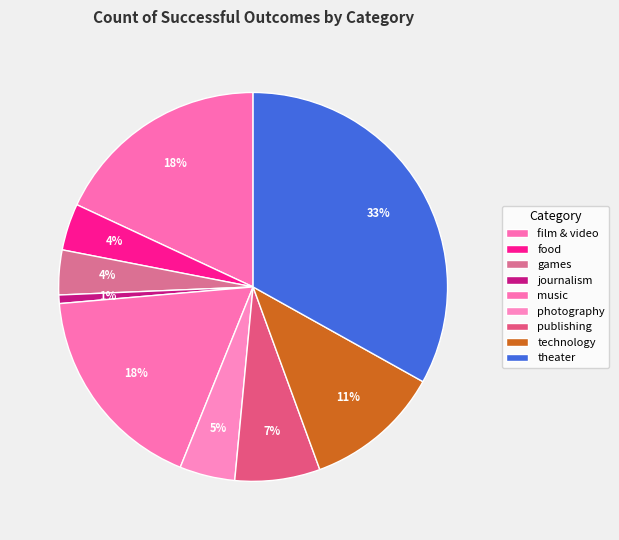

To the nearest percent, what portion does publishing represent?

7%